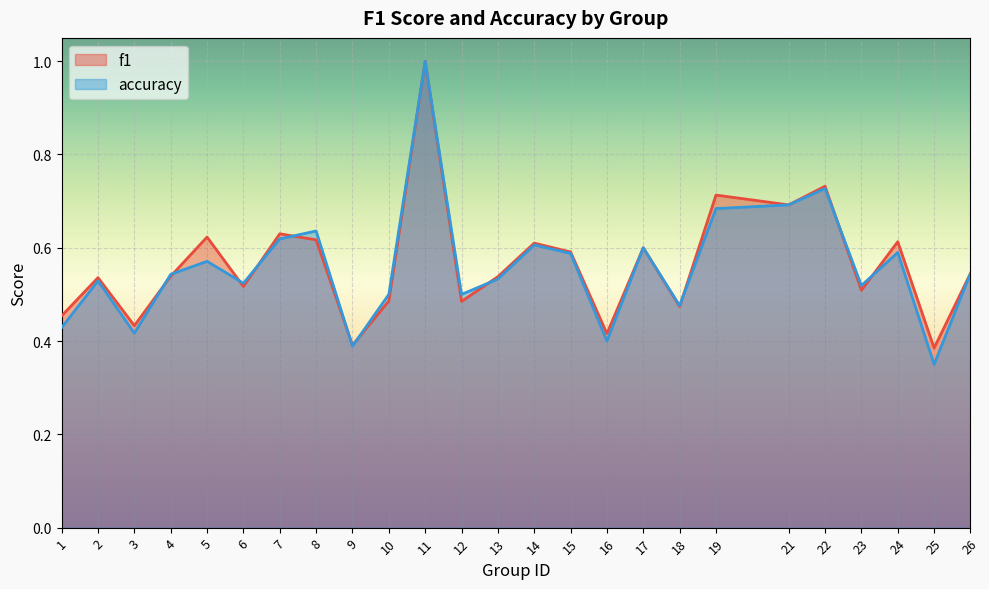

What is the highest value of the f1 series?

1.0